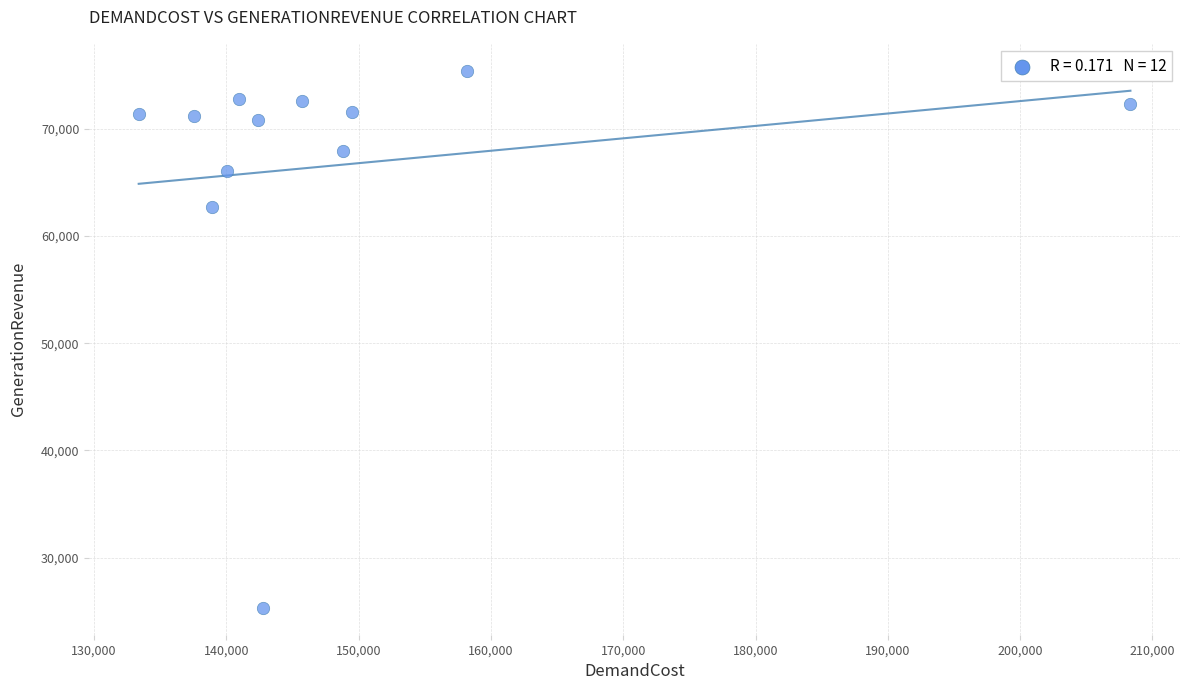

What Y value in the scatter plot is closest to 50366?

62672.0